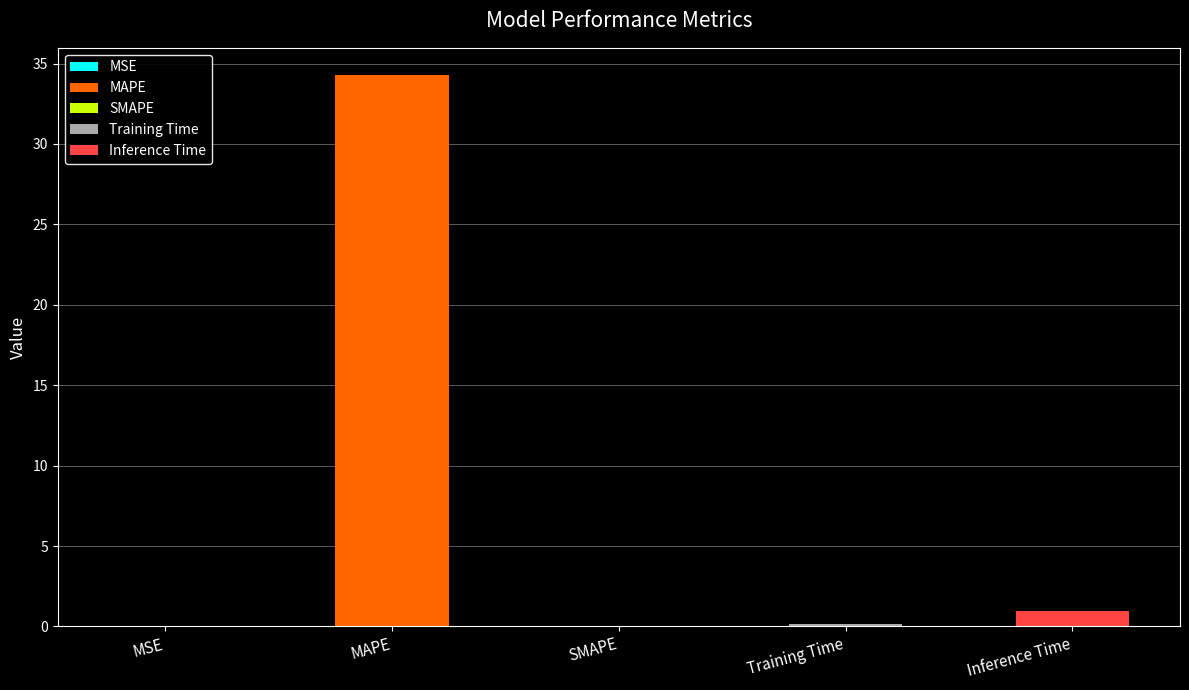

What is the label of the 4th bar from the left?

Training Time